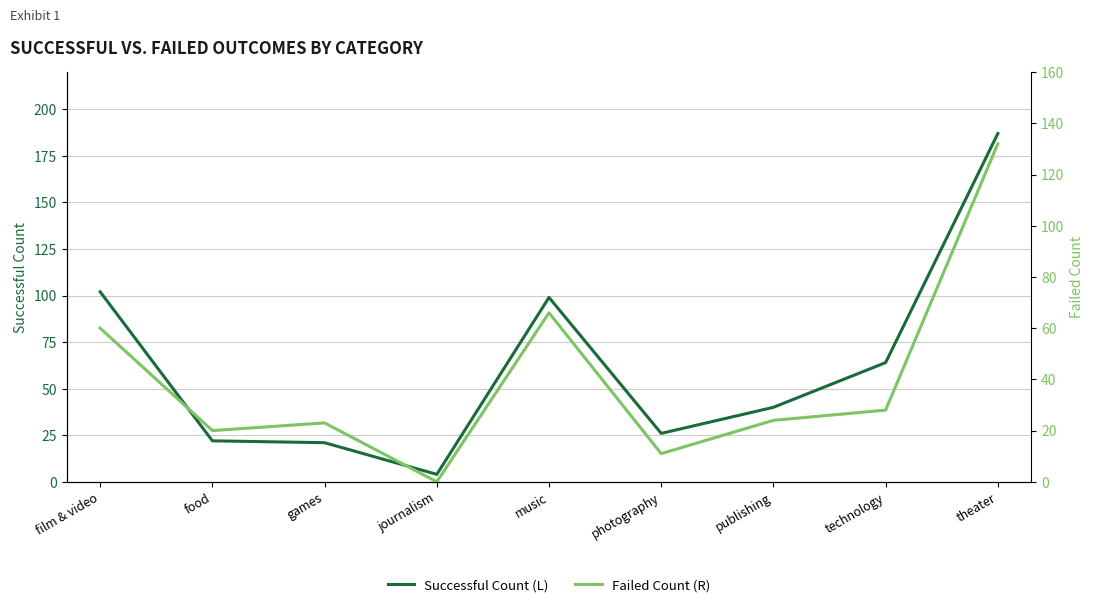

The value of successful at journalism is 4. True or false?

True